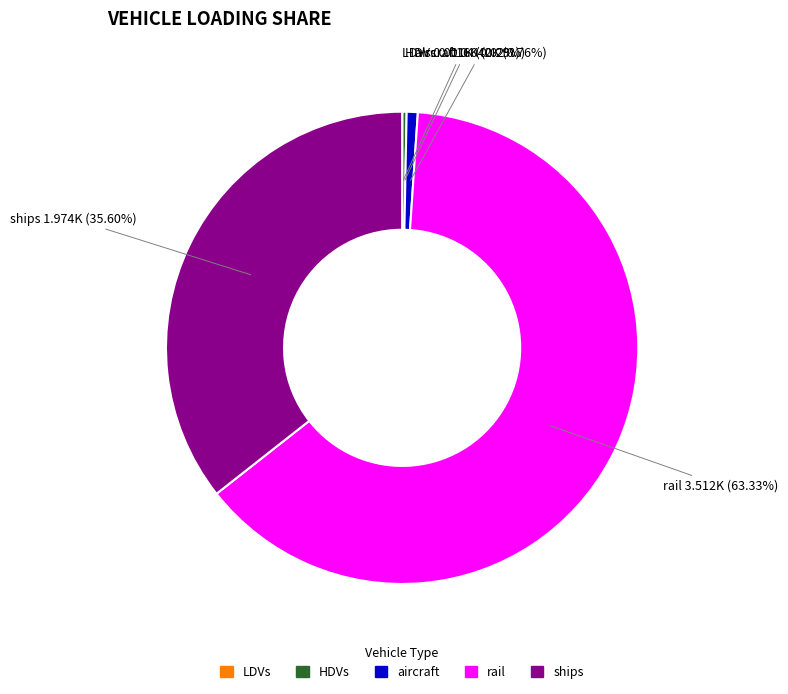

What portion of the pie excludes ships?

64.4%